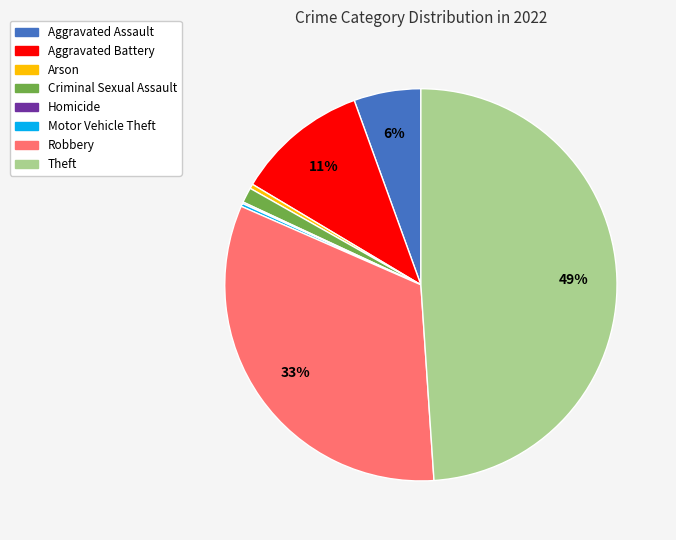

Do Aggravated Assault and Robbery together represent more than half of the pie?

No